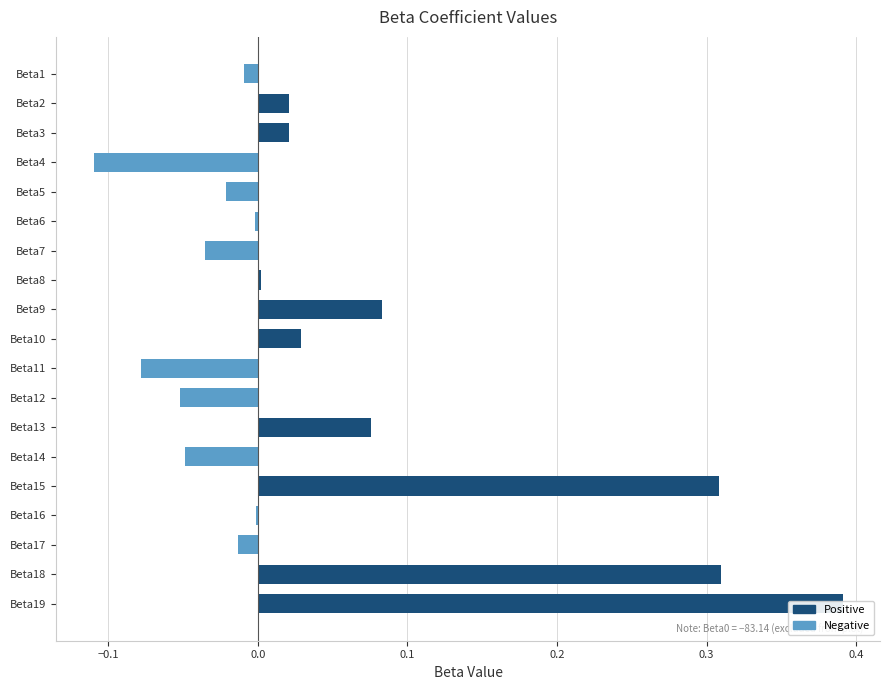

How many bars are there in total?

19